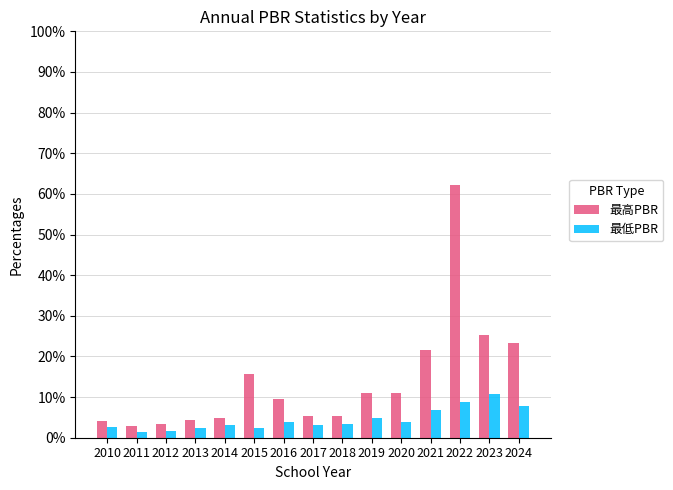

At which category does the chart reach its peak across all series?

2022